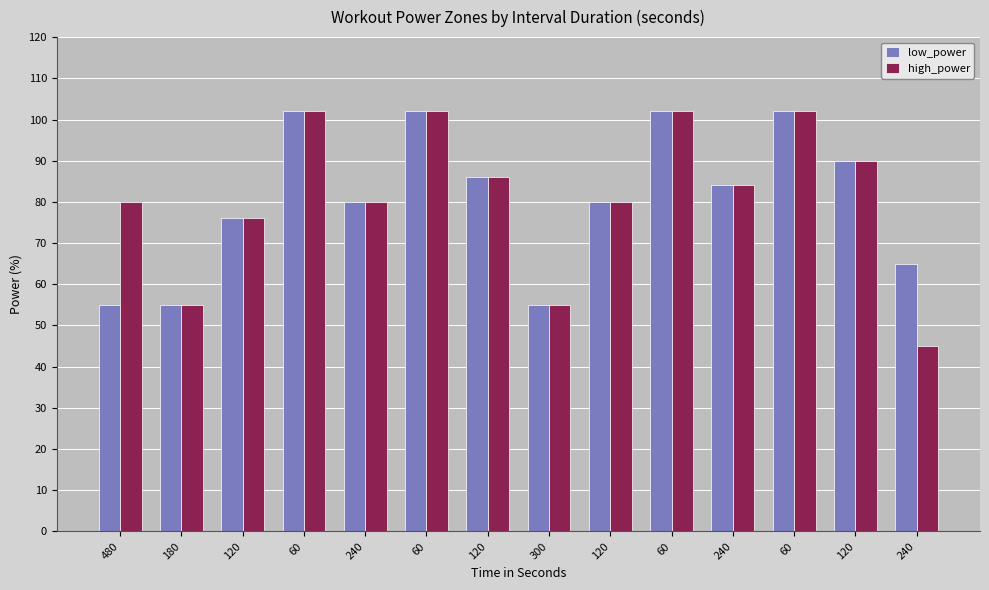

What is the average value of the high_power series?

81